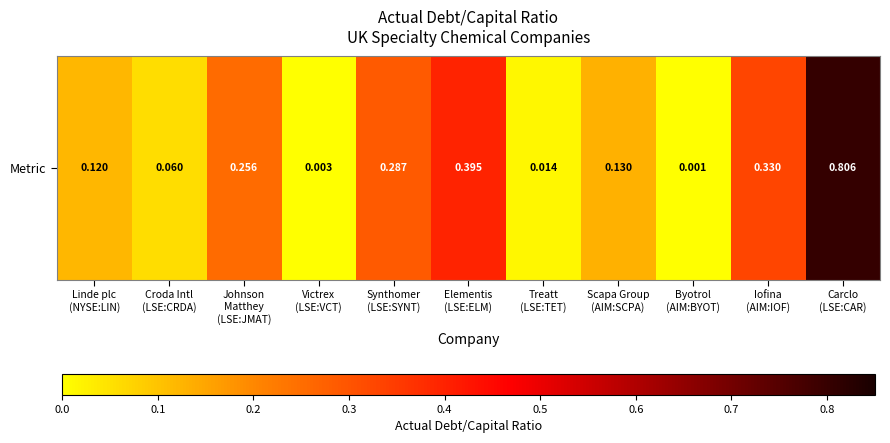

Reading left to right, what are all the values shown in this chart?

0.1	0.1	0.3	0.0	0.3	0.4	0.0	0.1	0.0	0.3	0.8